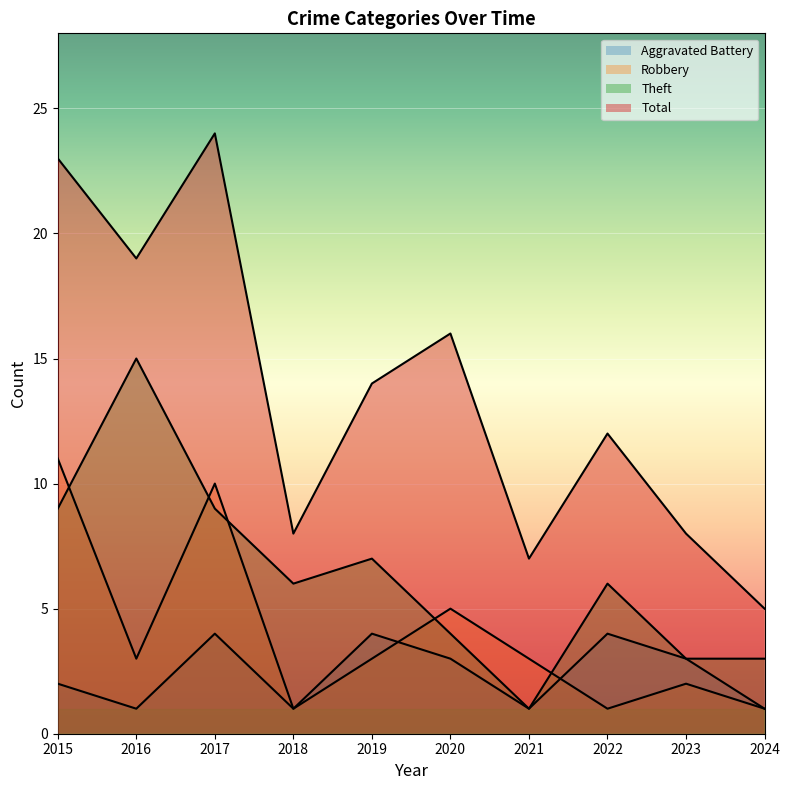

What is the value of the Robbery point at the 9th from the left?

2